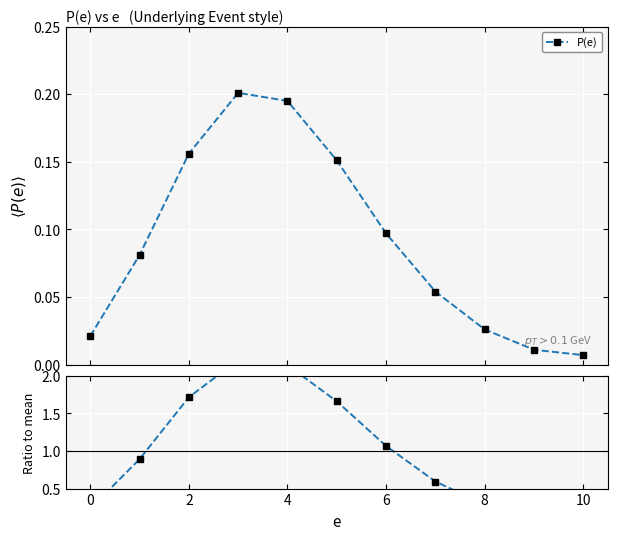

Reading right to left, transcribe all the data shown in this chart.

0.1	0.1	0.3	0.6	1.1	1.7	2.1	2.2	1.7	0.9	0.2